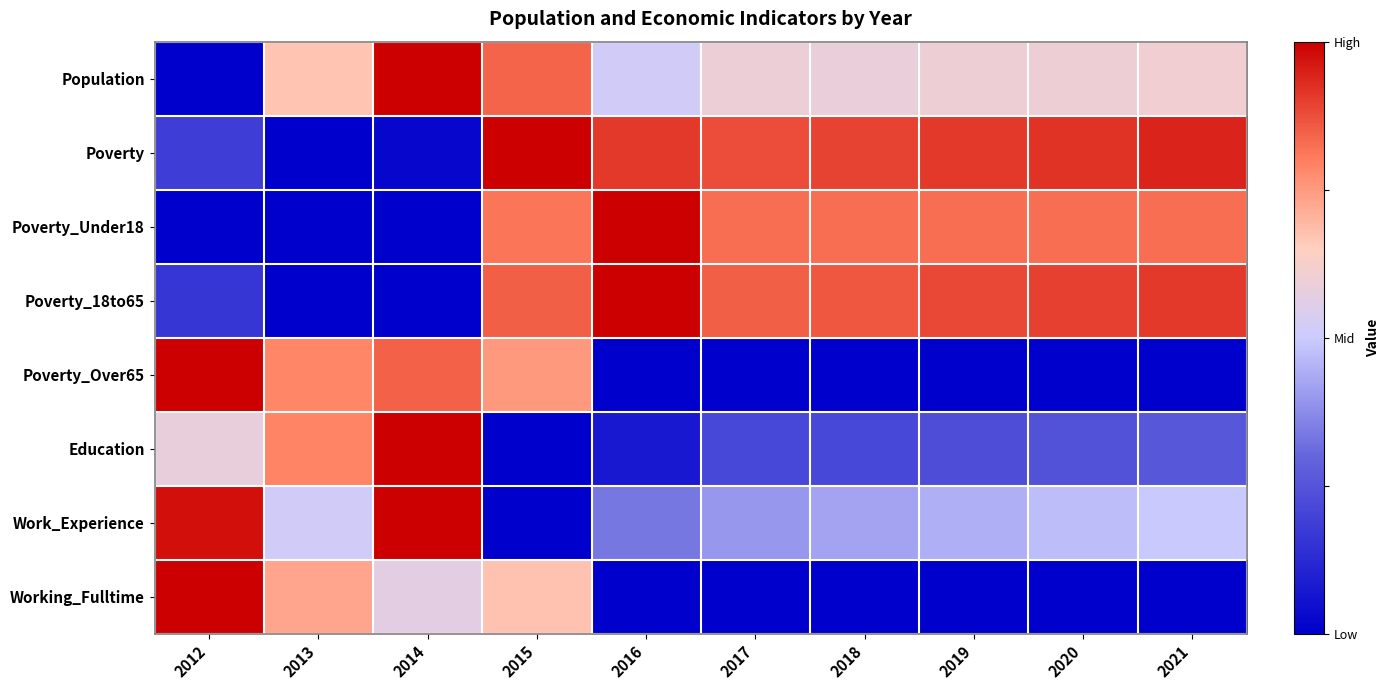

Rank the series at 2021 from lowest to highest value.

Poverty_Over65, Working_Fulltime, Education, Work_Experience, Population, Poverty_Under18, Poverty_18to65, Poverty